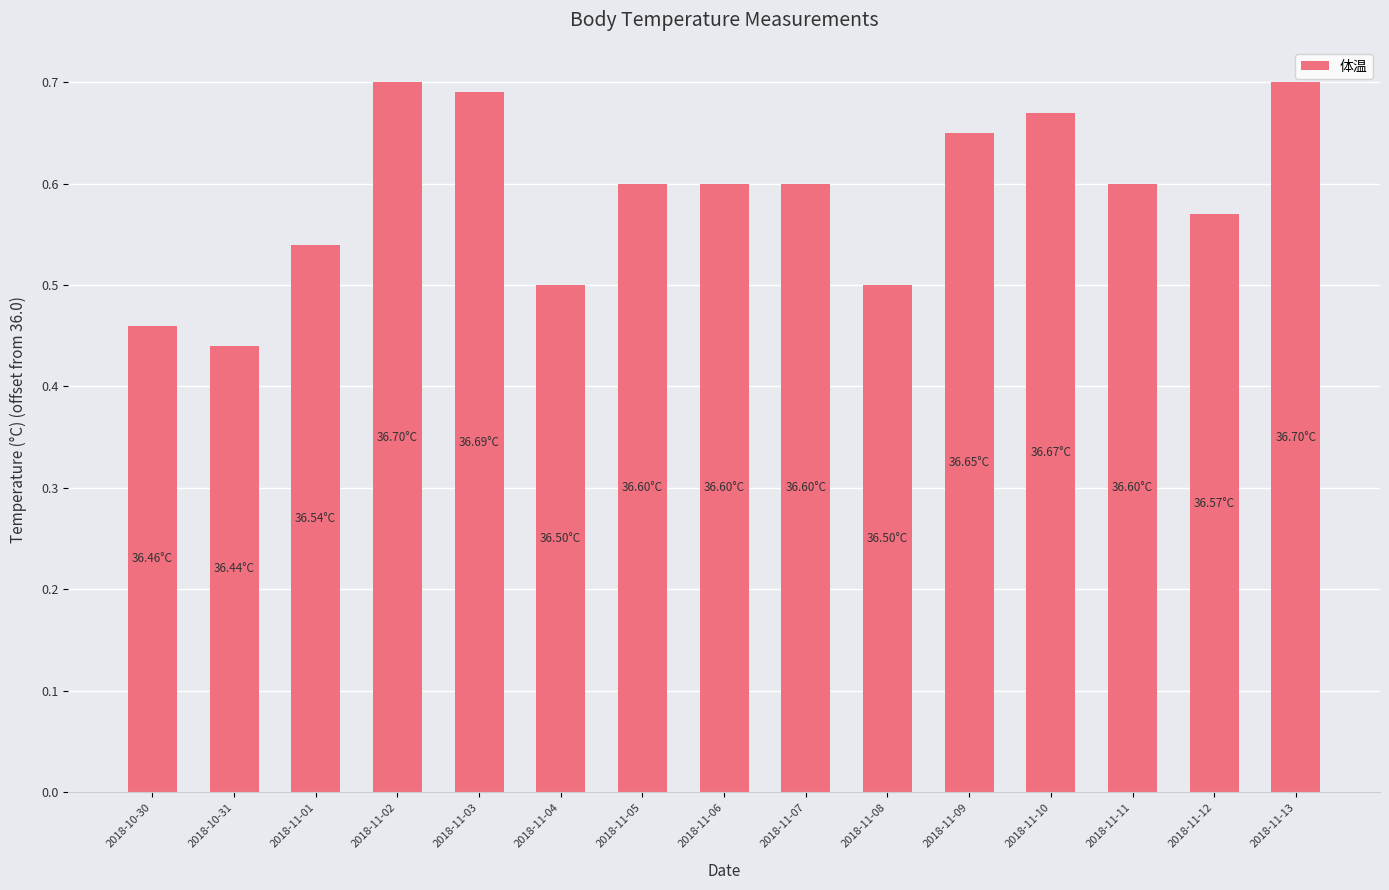

What is the difference between the second highest and minimum values?

0.3